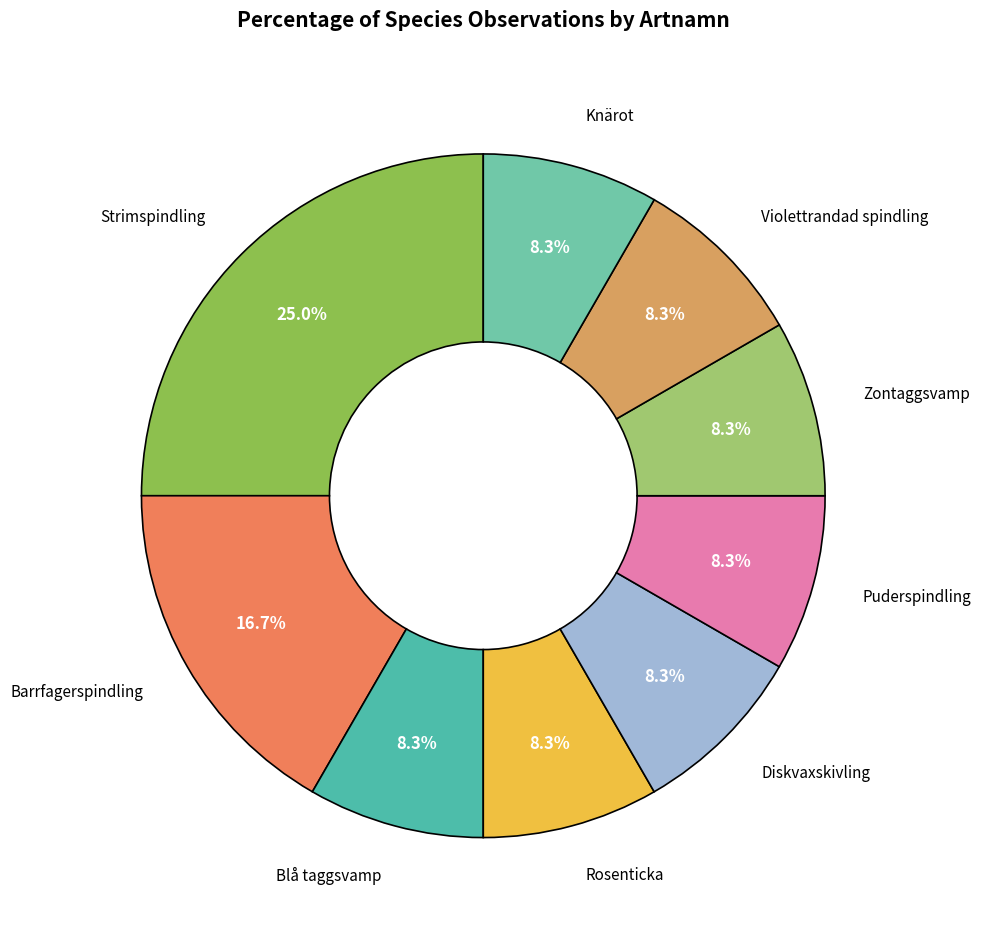

How many slices are in this pie chart?

9